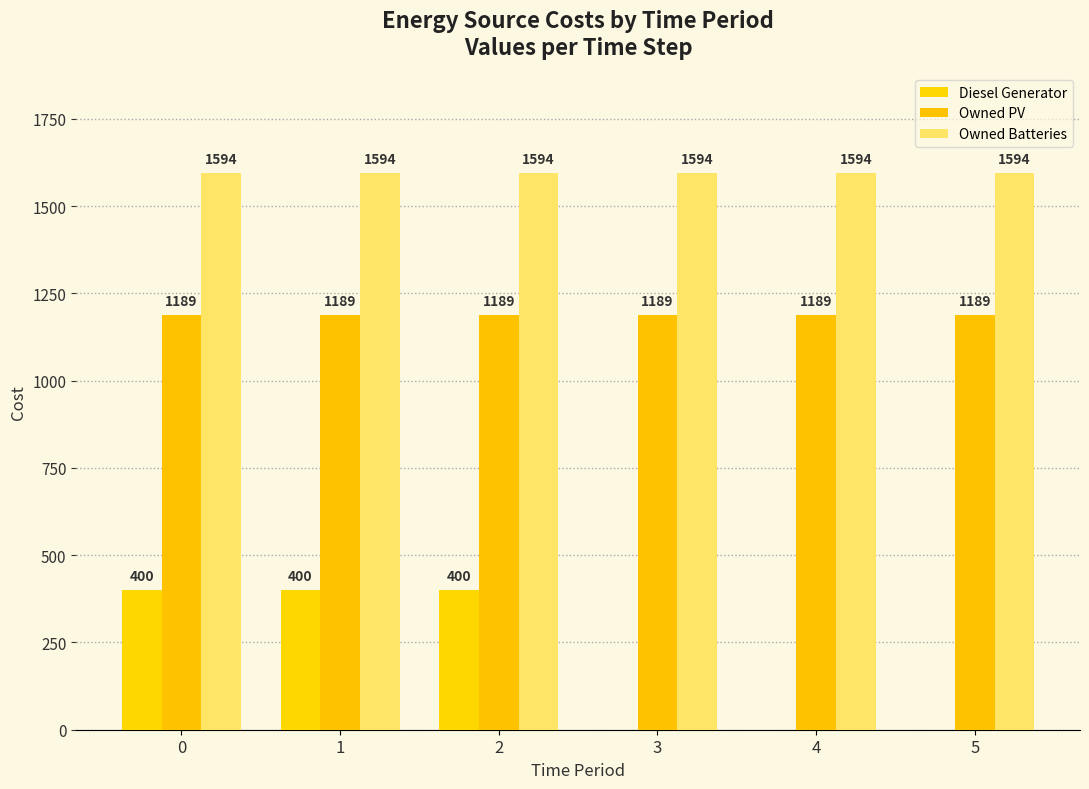

Rank the series by their average value, from highest to lowest.

Owned Batteries, Owned PV, Diesel Generator